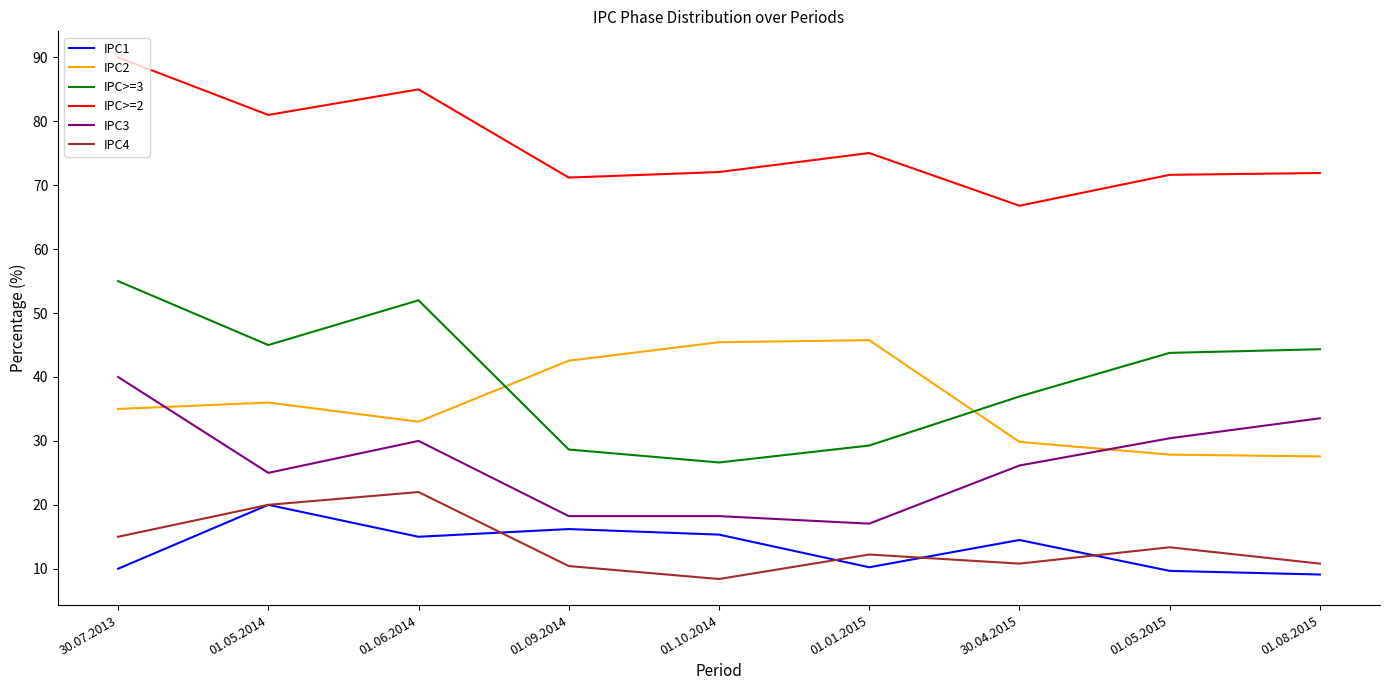

Which series has the largest range (max minus min)?

IPC>=3